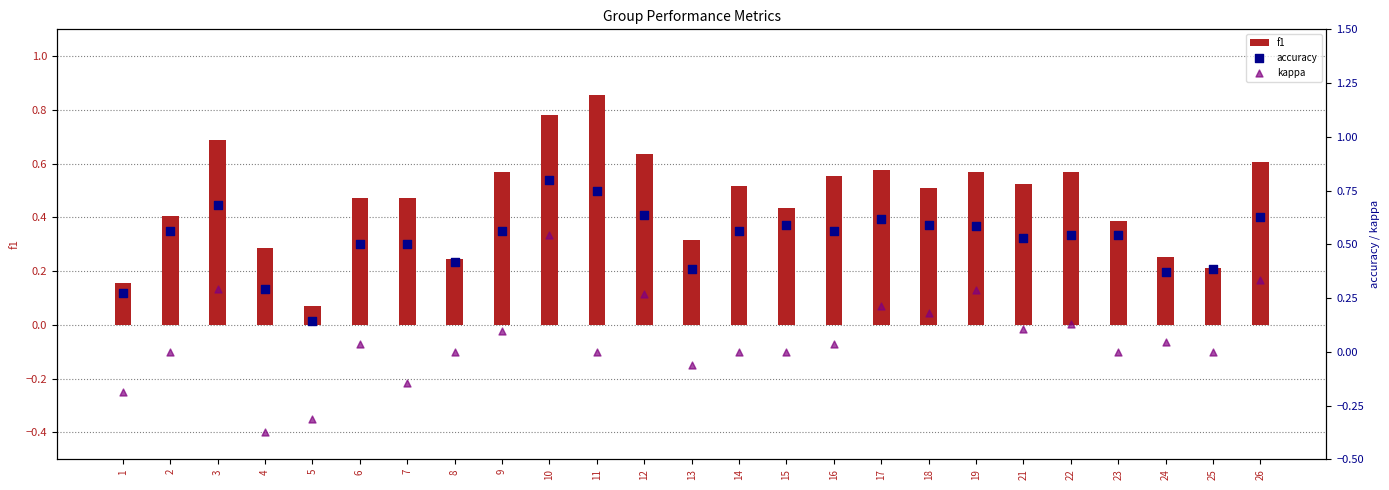

What is the total value across all series at 6?

1.0